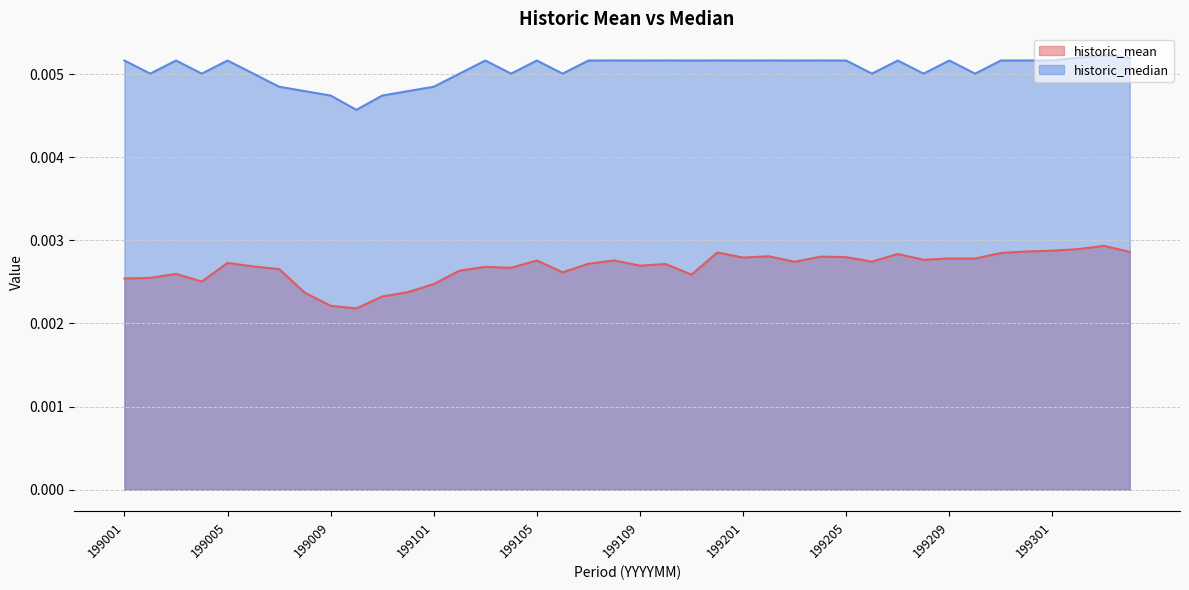

Which category has the highest value across all series?

199303